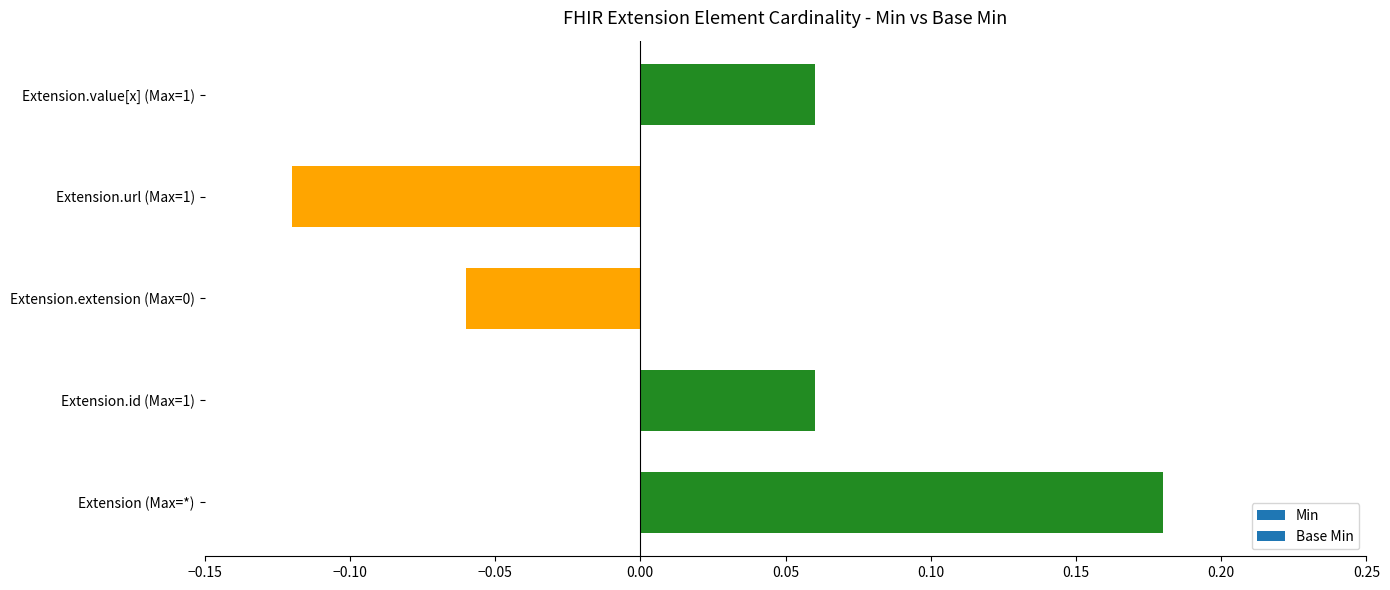

How many values are between 0 and 1?

3